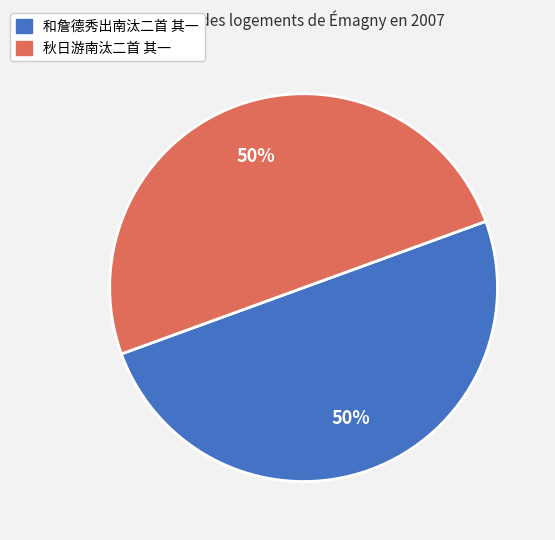

To the nearest percent, what is the combined percentage of 秋日游南汰二首 其一 and 和詹德秀出南汰二首 其一?

100%